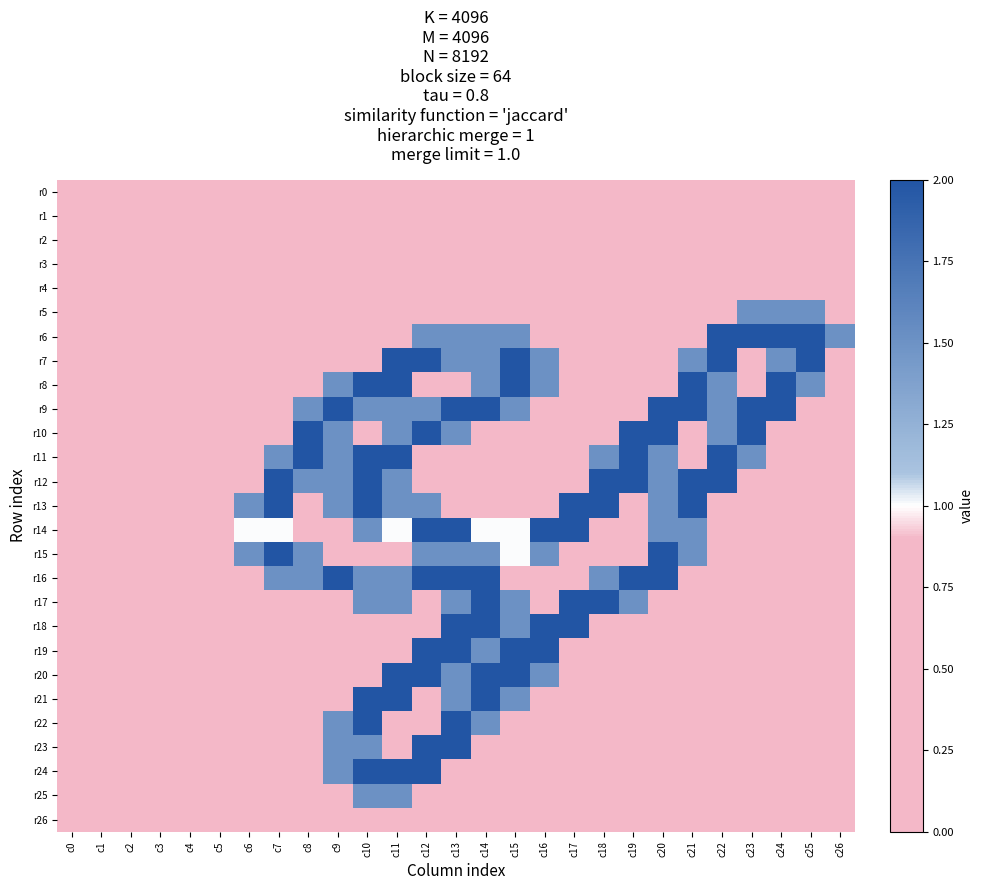

Between c3 and c6, which series saw the biggest shift?

r13